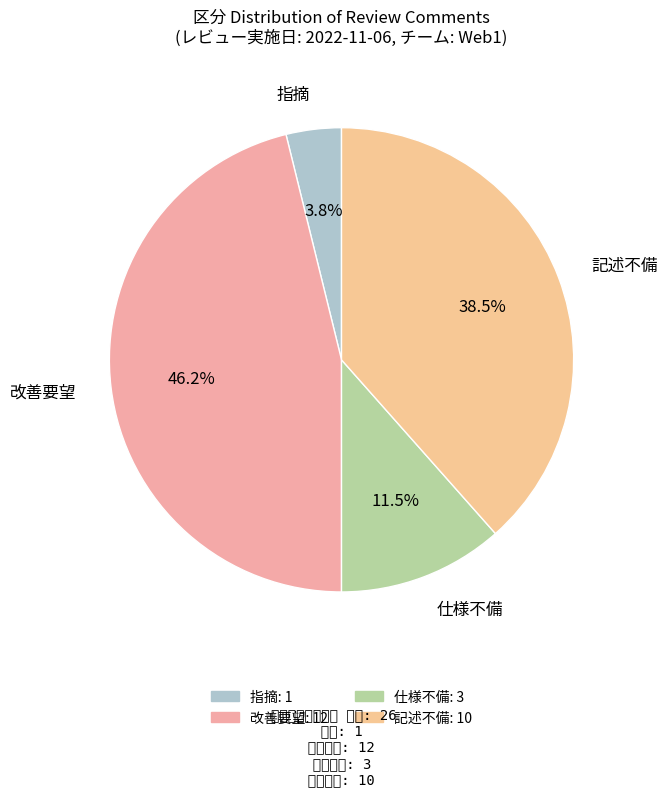

Which category has the biggest portion of the pie?

改善要望